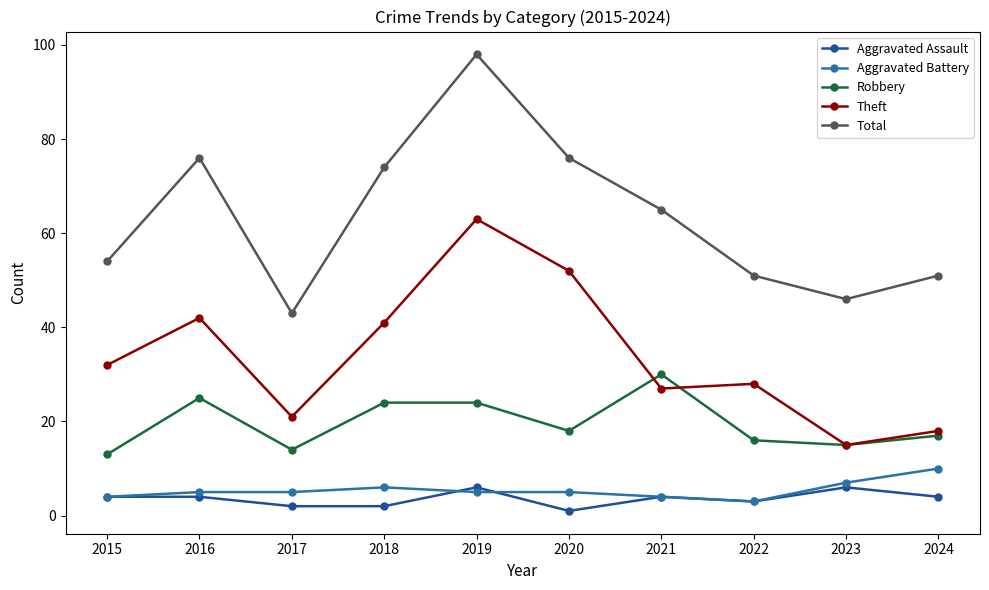

The Robbery series shows 24 at 2022. True or false?

False